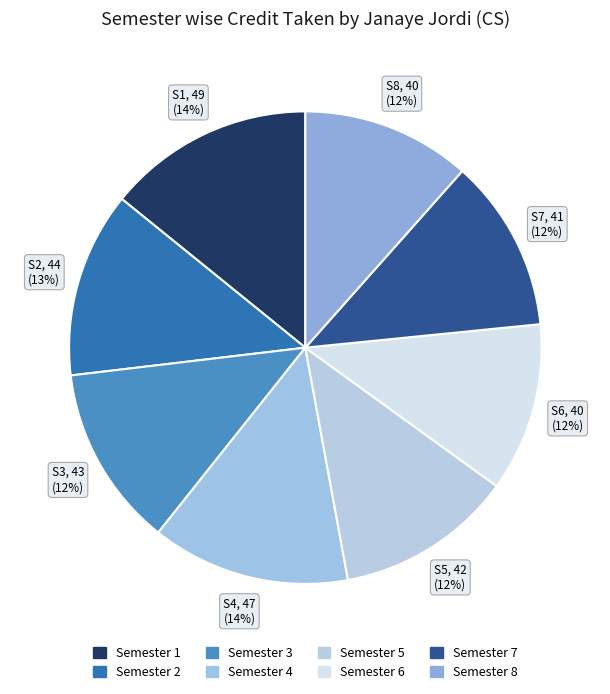

Count the number of slices in the pie.

8